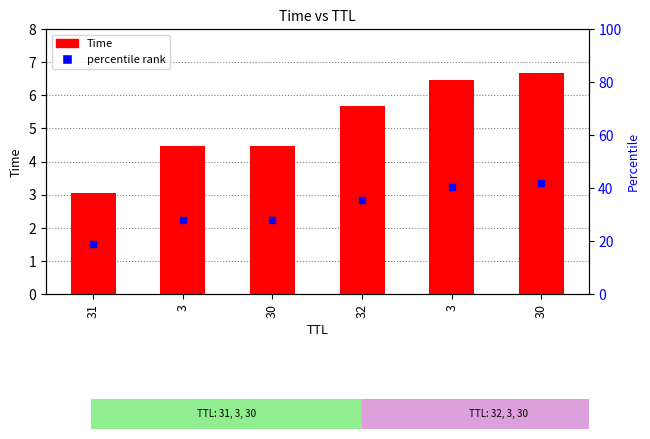

What is the approximate value at 30?

6.7